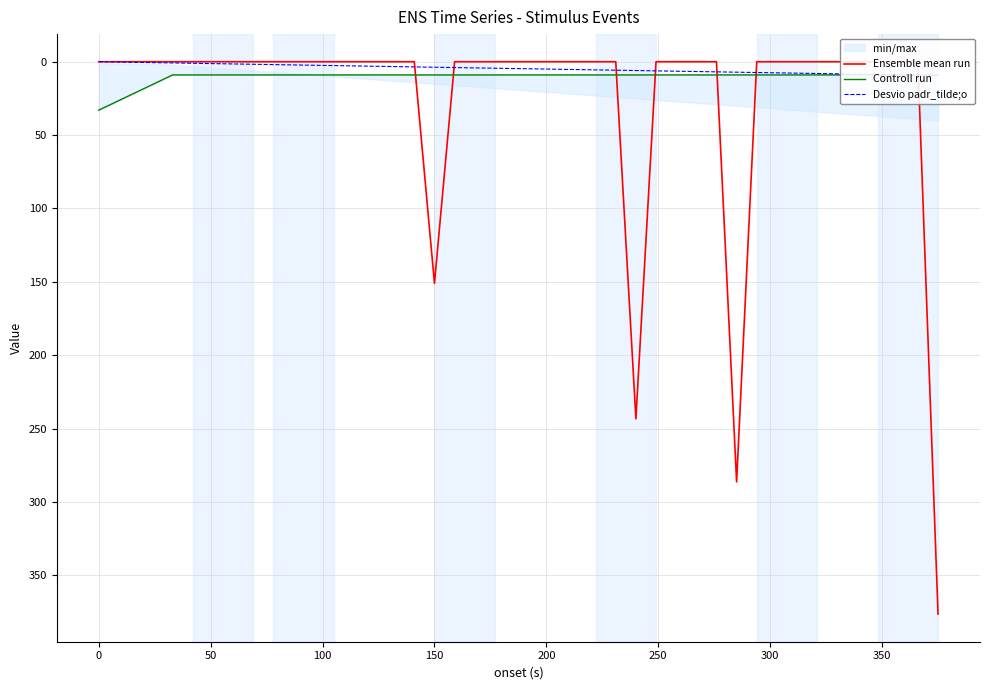

Does the chart have visible grid lines?

Yes